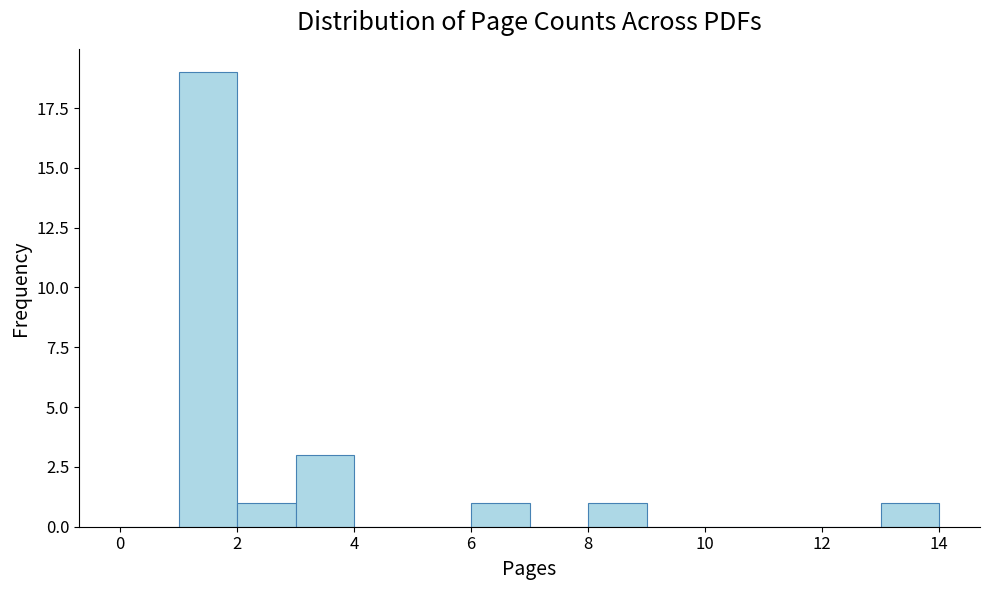

Reading left to right, list every bar in this chart as the range it spans on the x-axis followed by its height. The values are not printed on the chart, so give them approximately, as read against the axis.

0 to 1: 0
1 to 2: 19
2 to 3: 1
3 to 4: 3
4 to 5: 0
5 to 6: 0
6 to 7: 1
7 to 8: 0
8 to 9: 1
9 to 10: 0
10 to 11: 0
11 to 12: 0
12 to 13: 0
13 to 14: 1